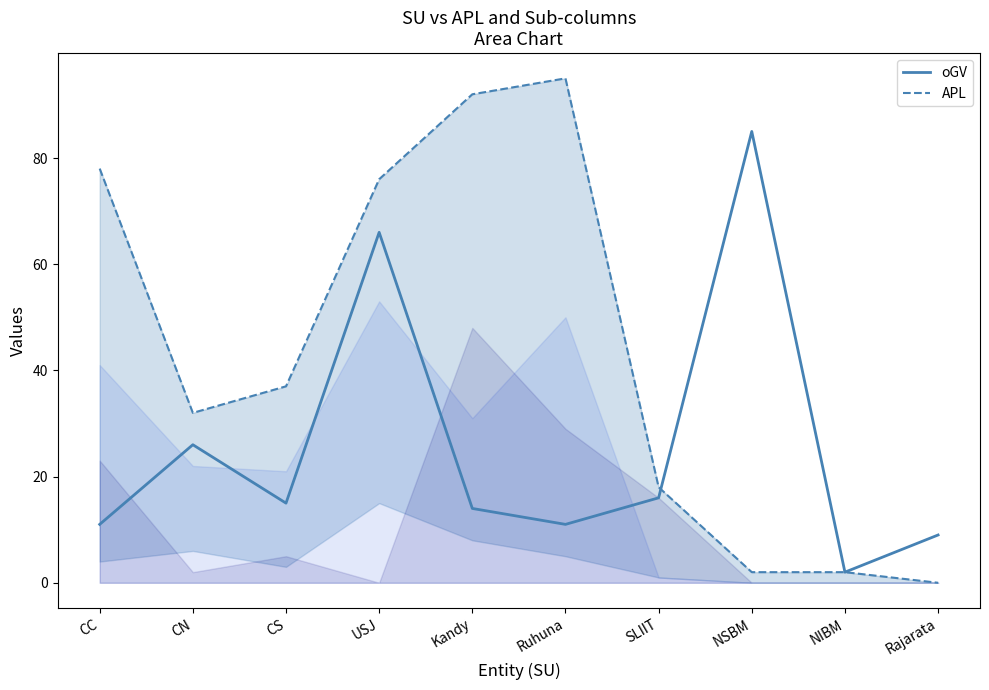

Is it true that APL equals 92 at Kandy?

True